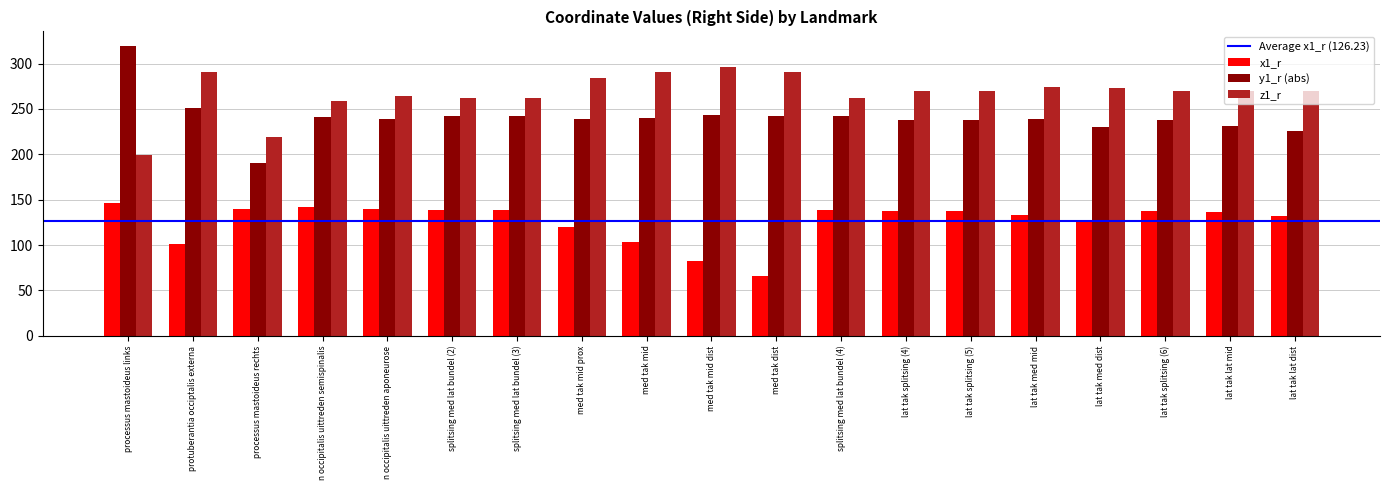

What is the difference between the maximum and minimum values in the x1_r series?

80.5